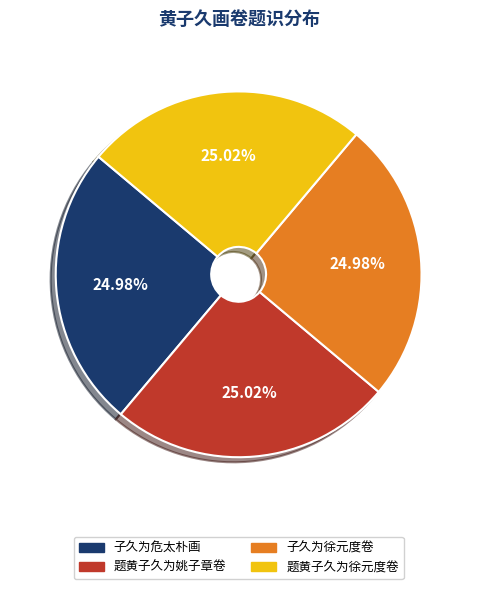

How many segments does this pie chart have?

4